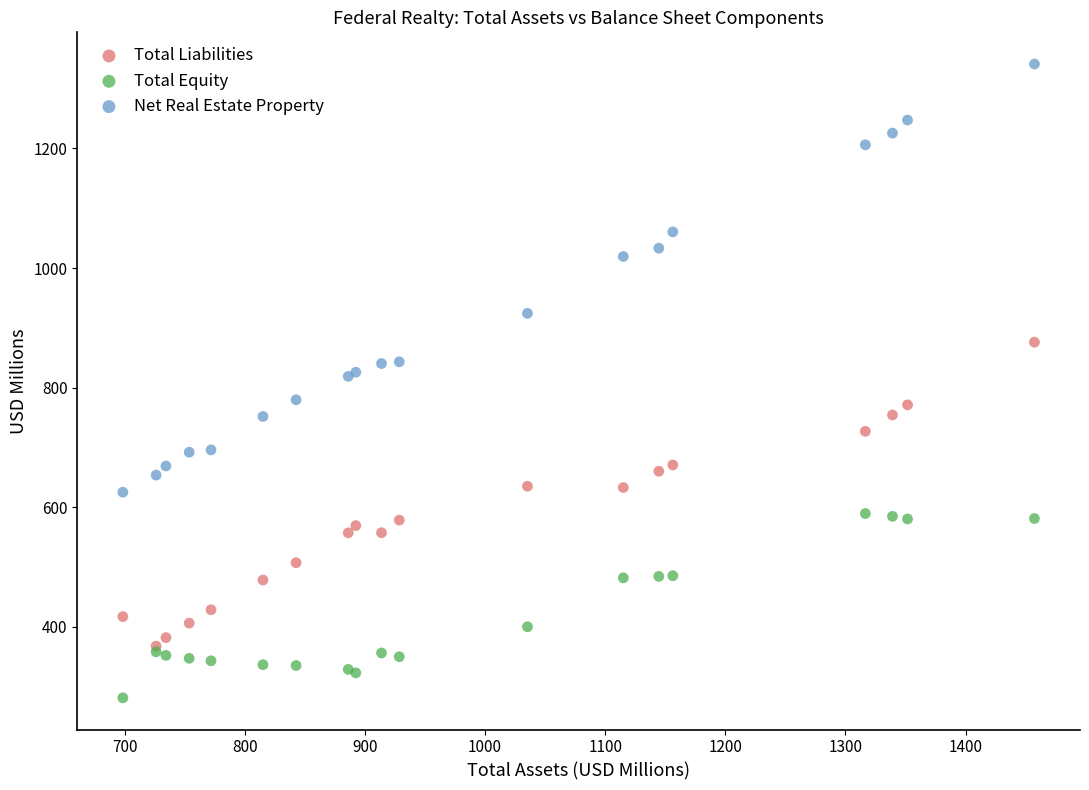

In the Net Real Estate Property series, what Y value is closest to 983?

1019.4